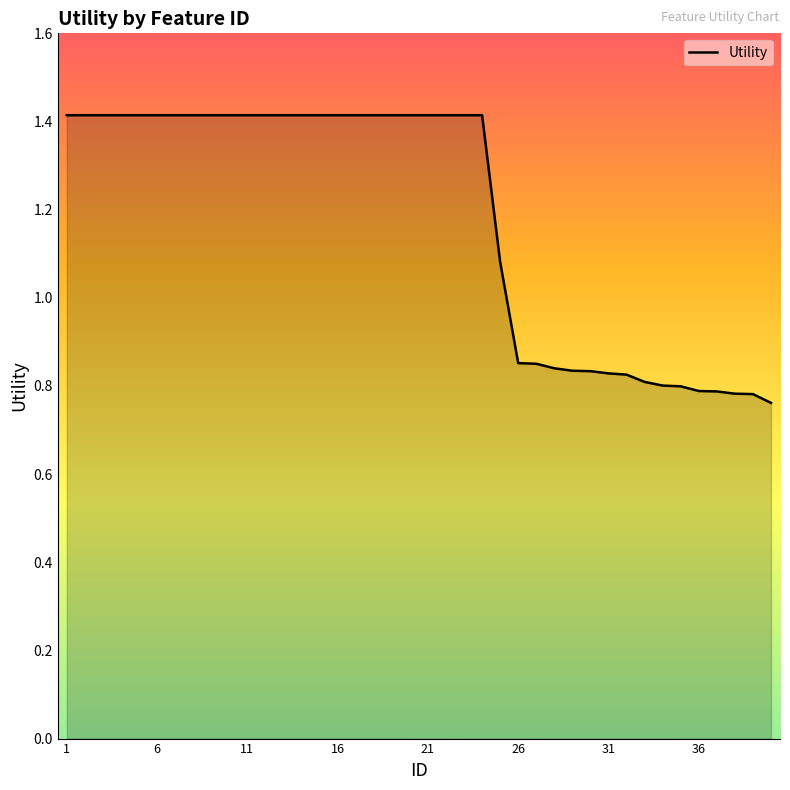

What is the difference between the maximum and minimum values?

0.7